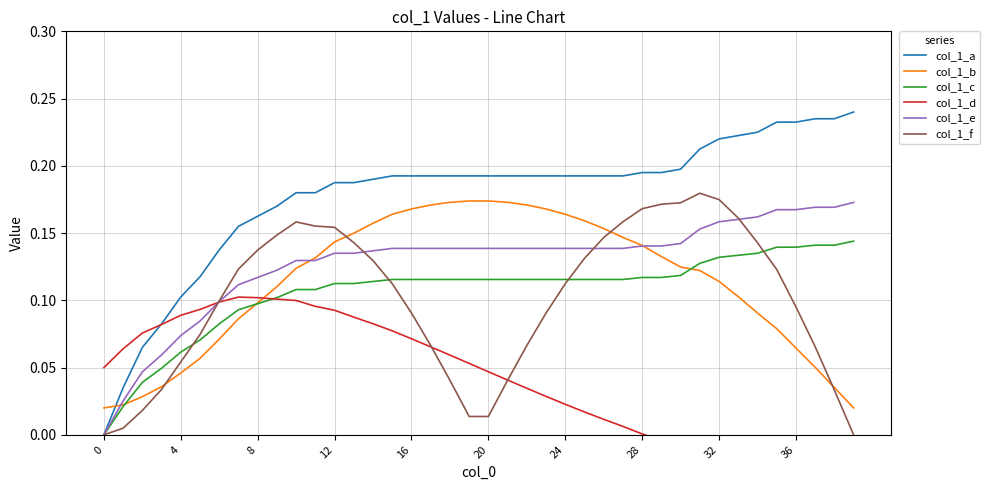

Is it true that col_1_c equals 0.2 at 12?

False